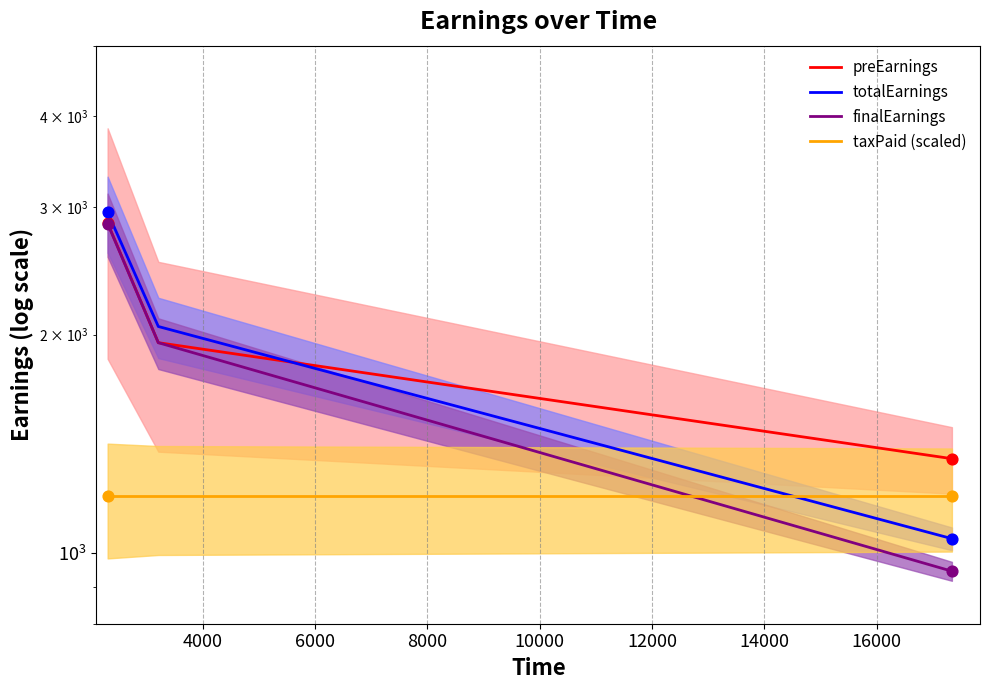

Which series reaches the maximum Y coordinate?

totalEarnings